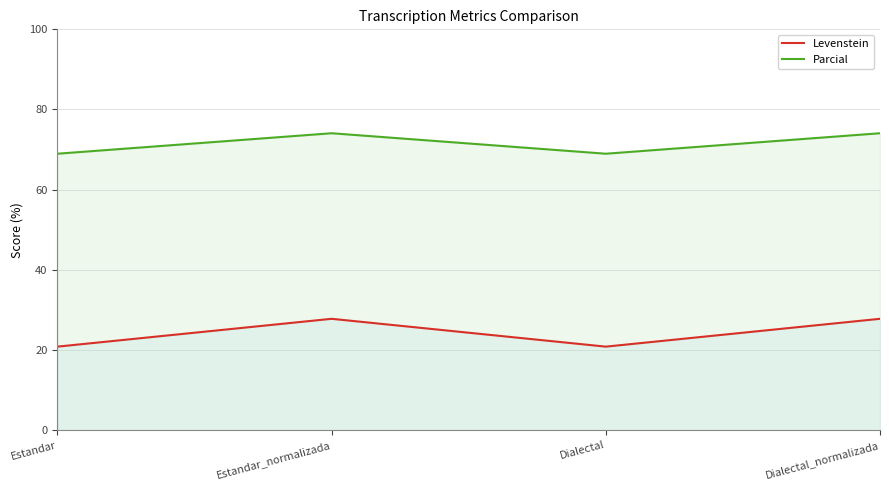

Reading left to right, transcribe all the data shown in this chart.

Levenstein: 20.8	27.8	20.8	27.8
Parcial: 69.0	74.1	69.0	74.1